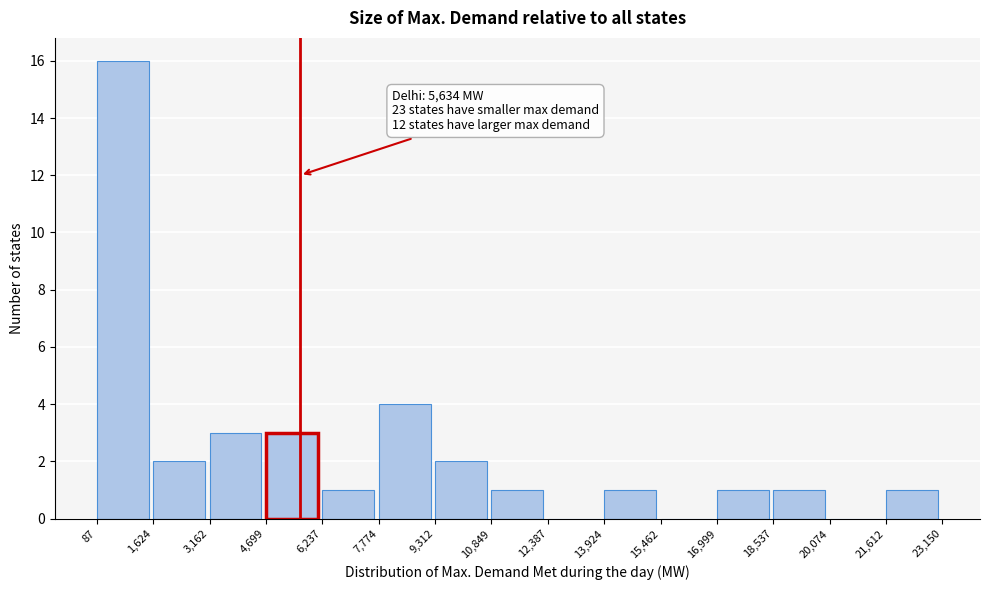

Which range on the x-axis has the tallest bar?

87 to 1,624